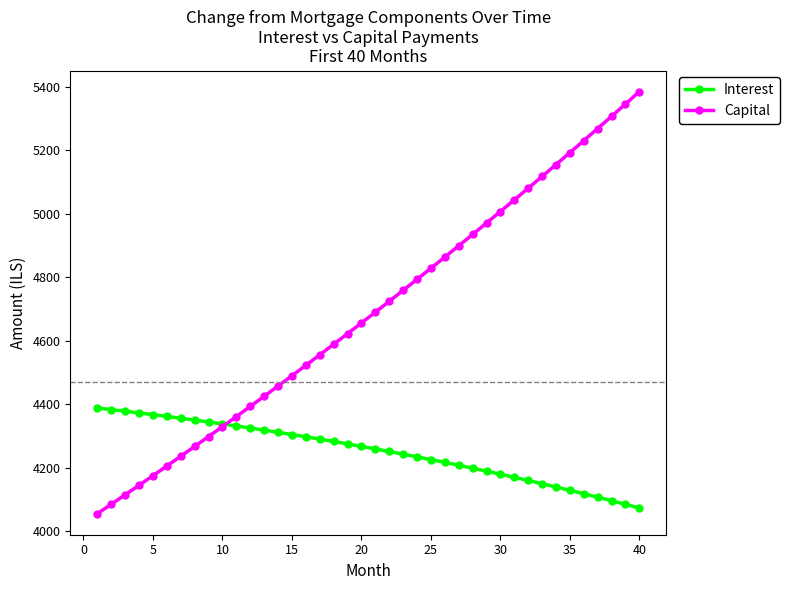

Which series has the largest range (max minus min)?

Capital